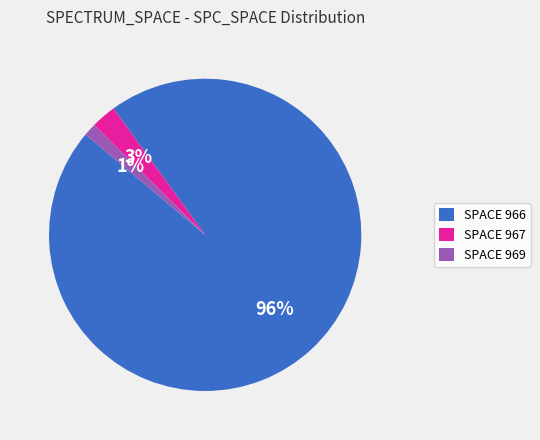

How many segments does this pie chart have?

3